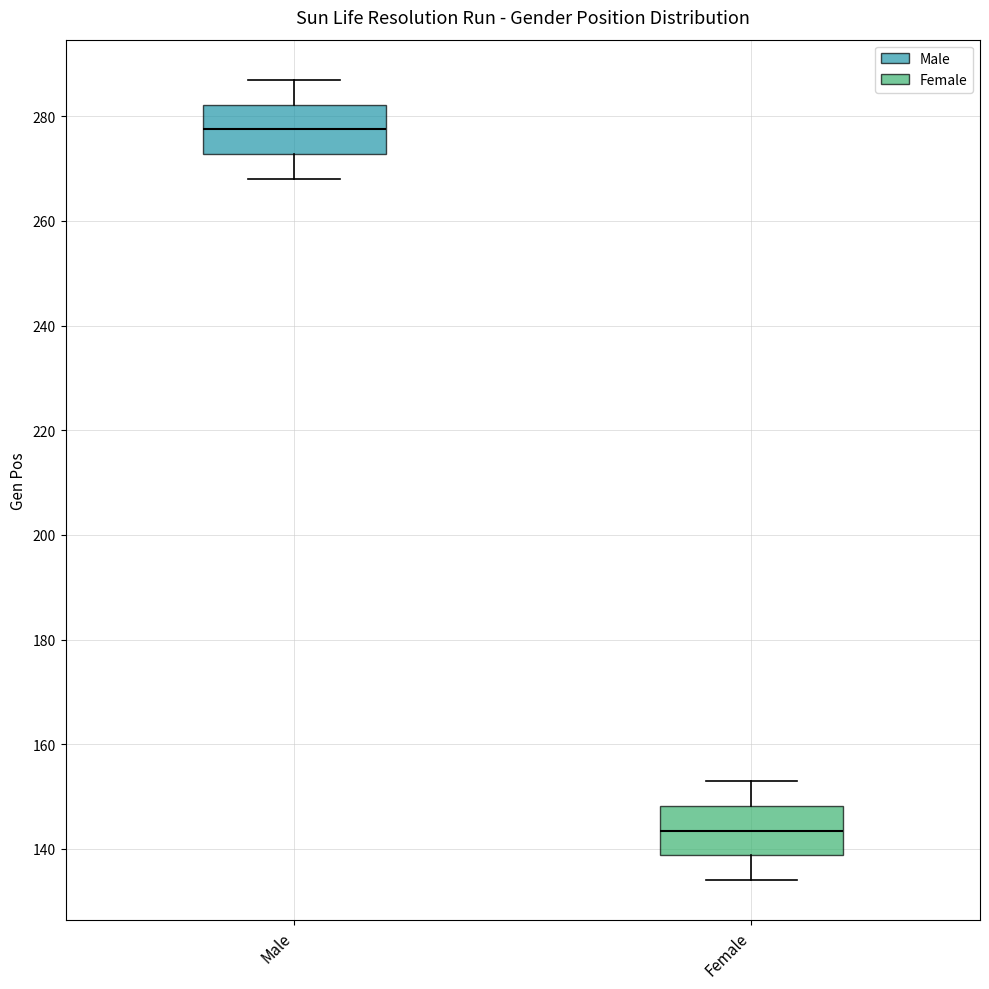

Reading left to right, transcribe this box plot: for each box, give where its median line is, the range the box spans, and where its two whiskers end, as read against the y-axis. The values are not printed on the chart, so give them approximately, as read against the axis.

Male: median 278, box 272 to 282, whiskers 268 to 288
Female: median 144, box 138 to 148, whiskers 134 to 154